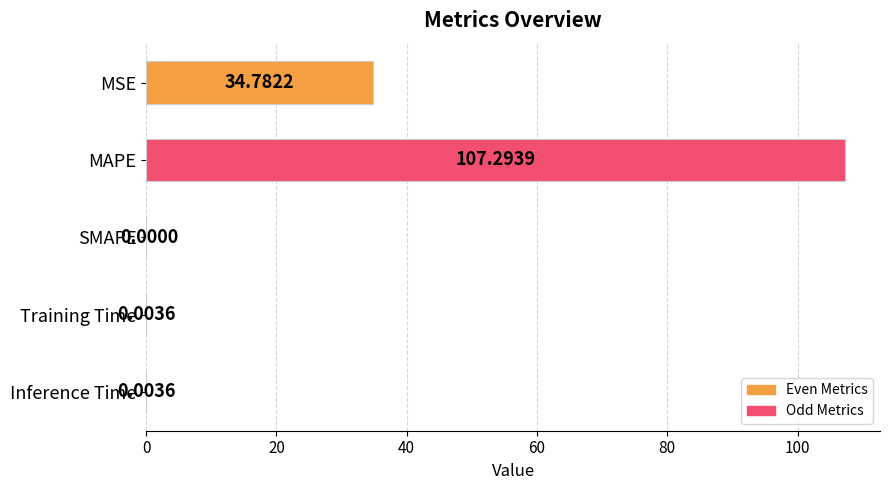

Between MSE and Inference Time, which is larger?

MSE